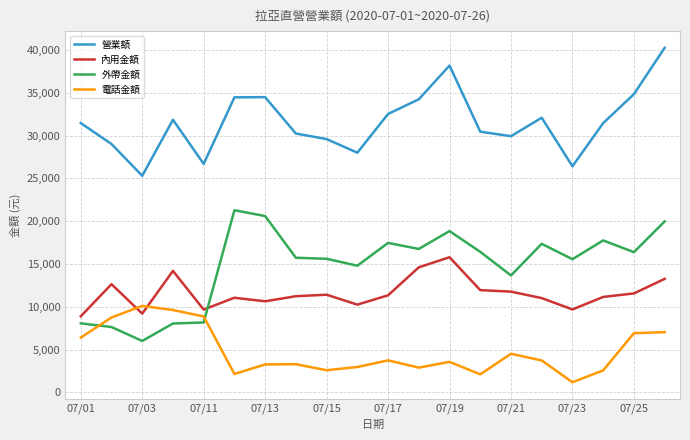

What is the greatest value displayed?

40270